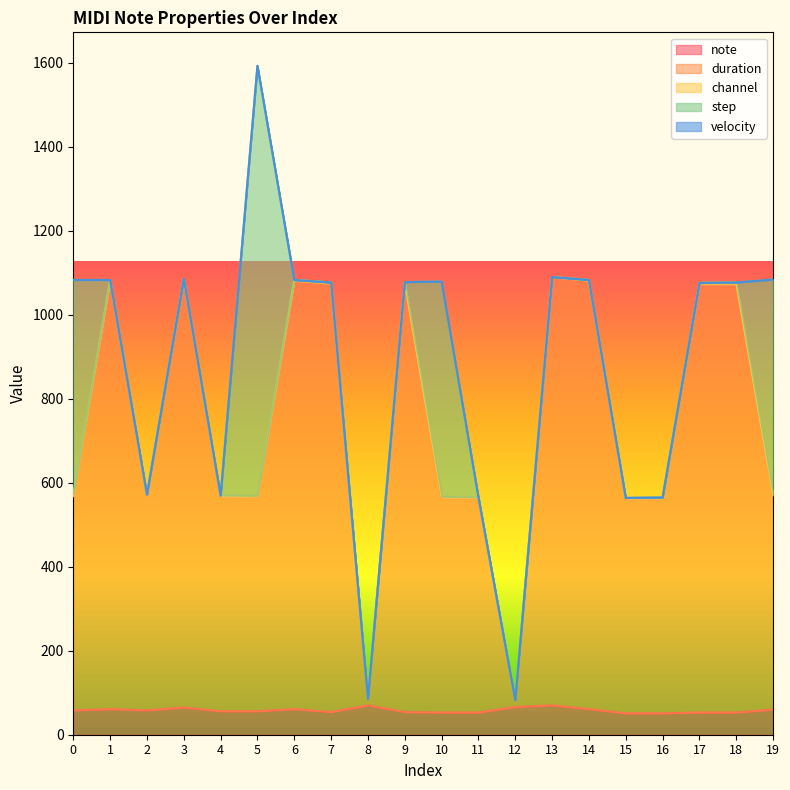

What is the lowest value of the note series?

51